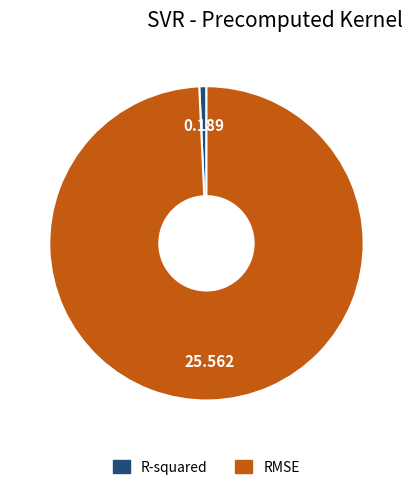

What is the largest slice in the pie chart?

RMSE